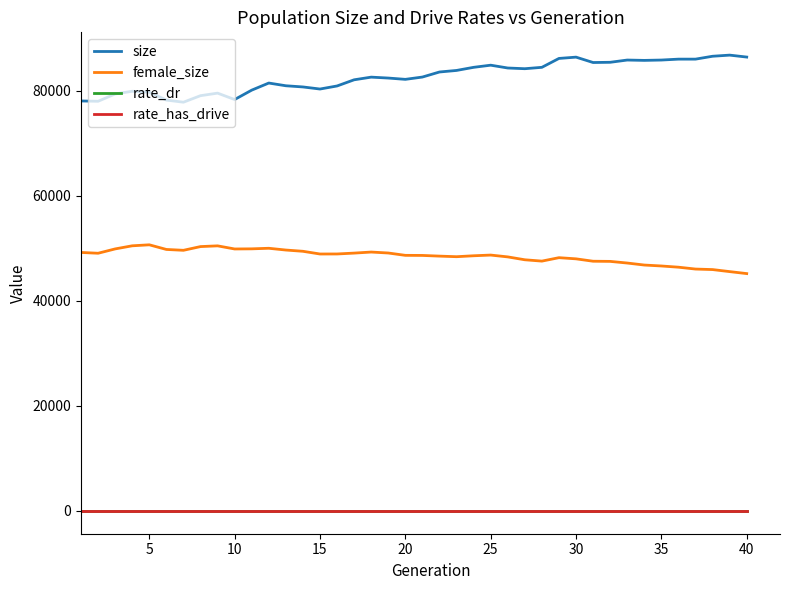

What is the lowest value of the female_size series?

45208.0